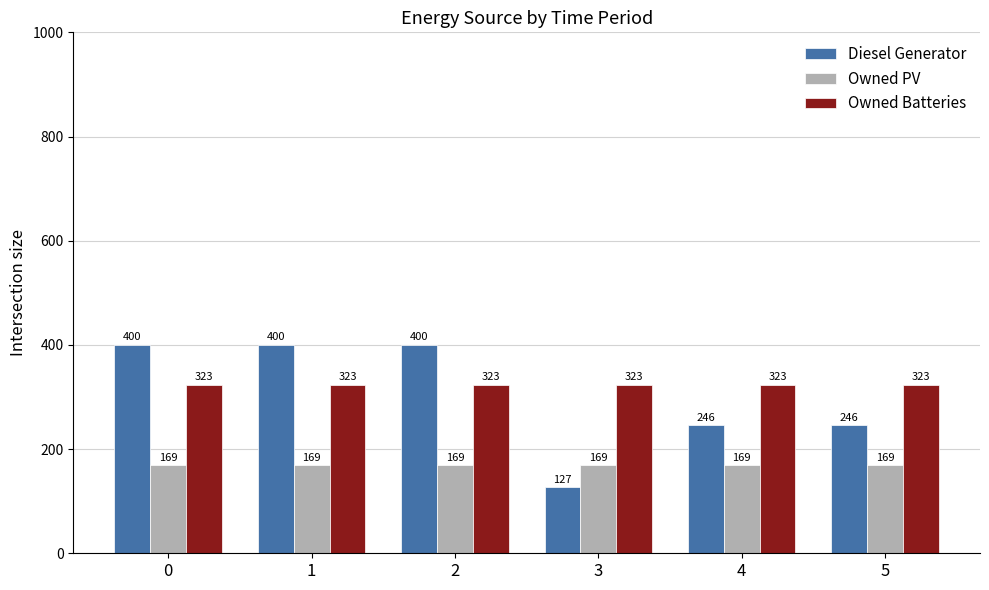

Reading left to right, list all the values displayed in this chart.

Diesel Generator: 400	400	400	127	246	246
Owned PV: 169	169	169	169	169	169
Owned Batteries: 323	323	323	323	323	323